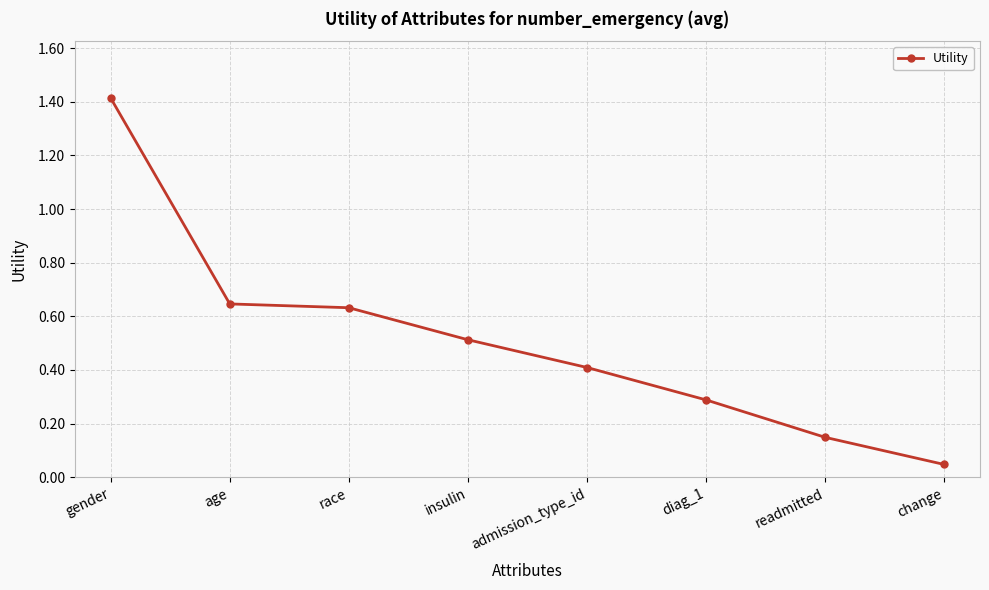

What is the sum of the values at race and admission_type_id?

1.0